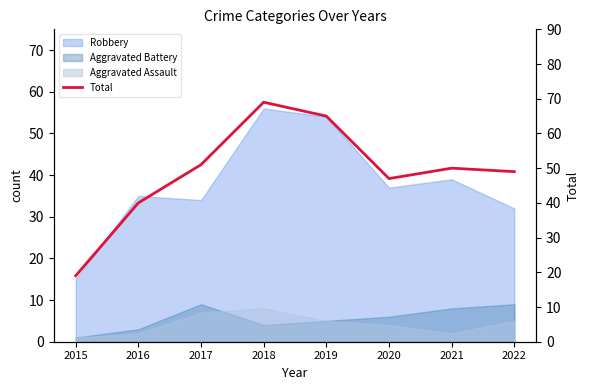

The value at 2019 is 41. True or false?

False